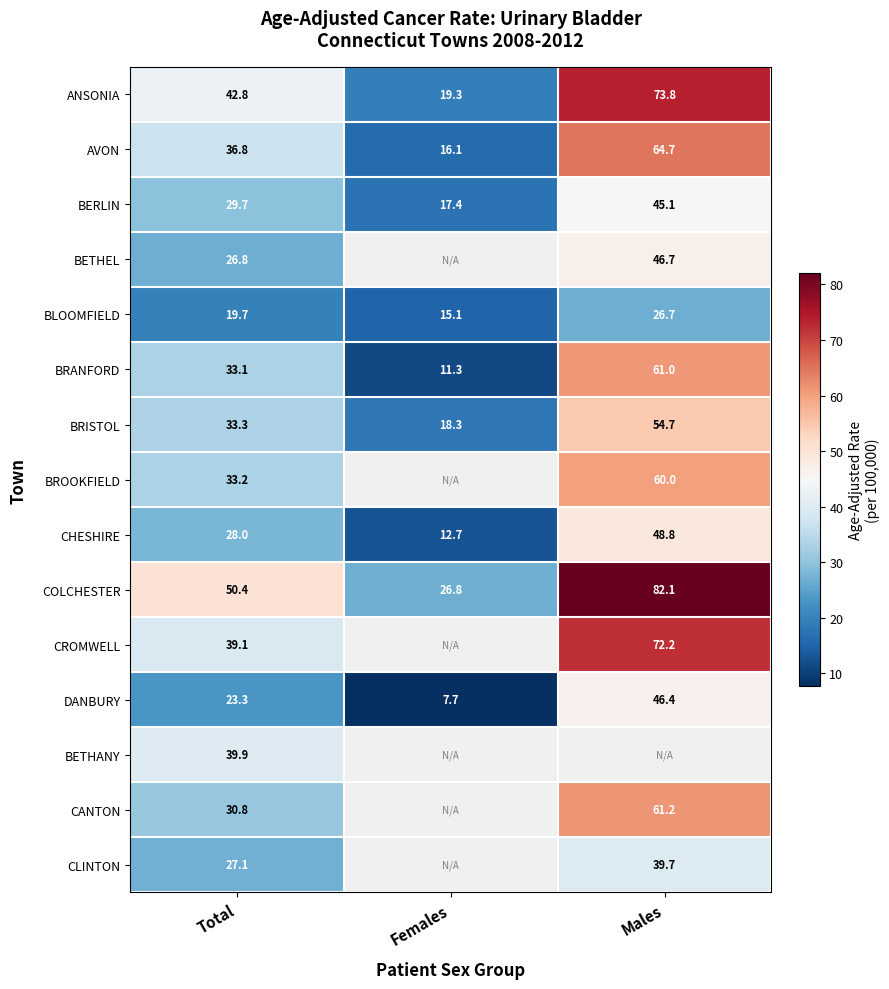

Where is BRISTOL nearest to the value 36?

Total